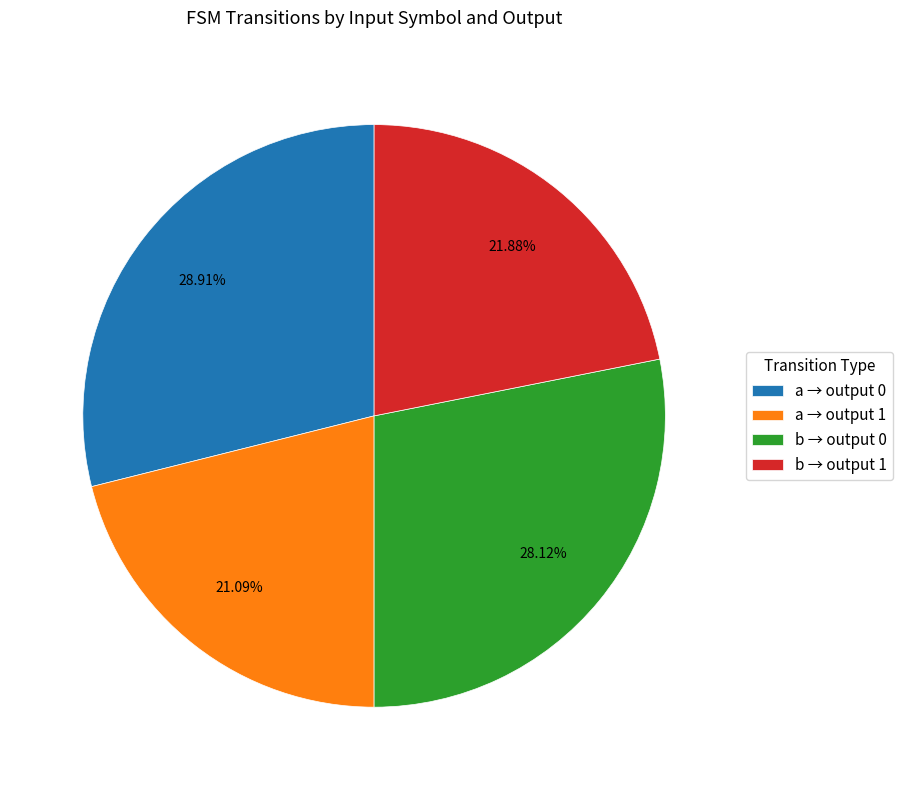

Is there any slice that represents more than half of the pie?

No